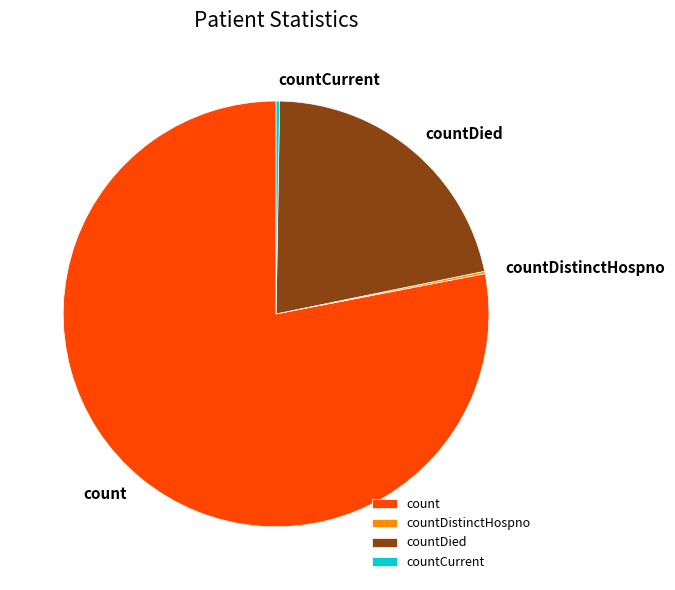

Is it true that count is 71% of the pie?

False